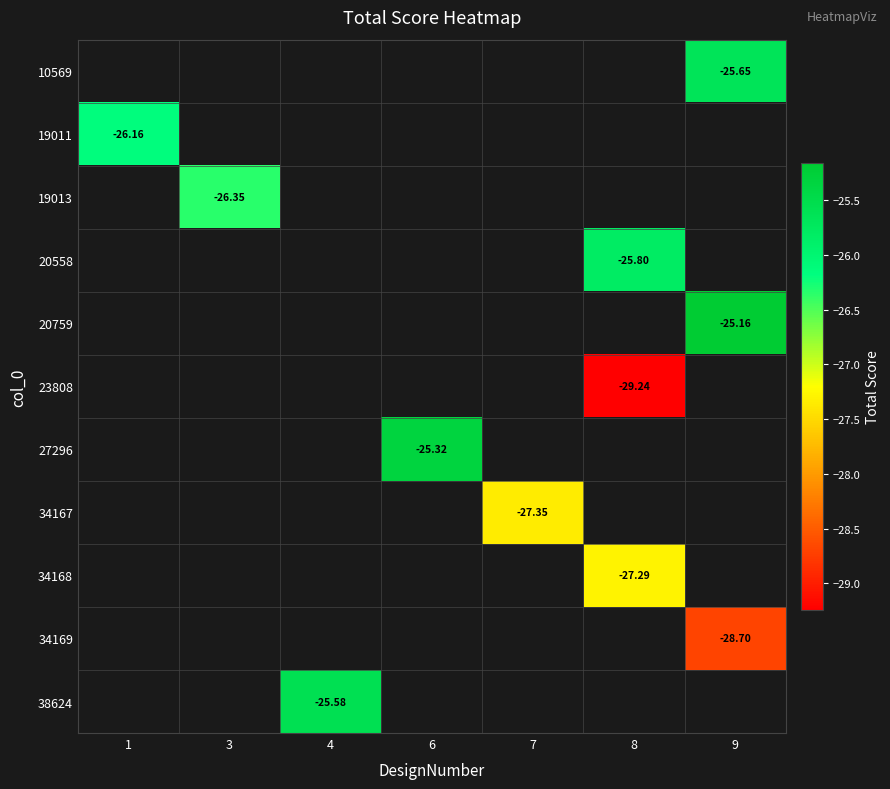

Which category has the lowest value across all series?

8